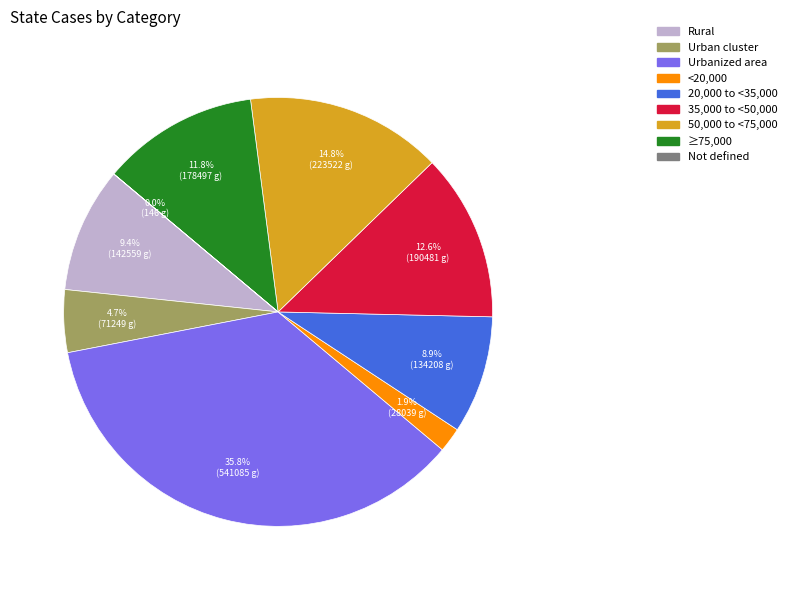

Is there any slice that represents more than half of the pie?

No